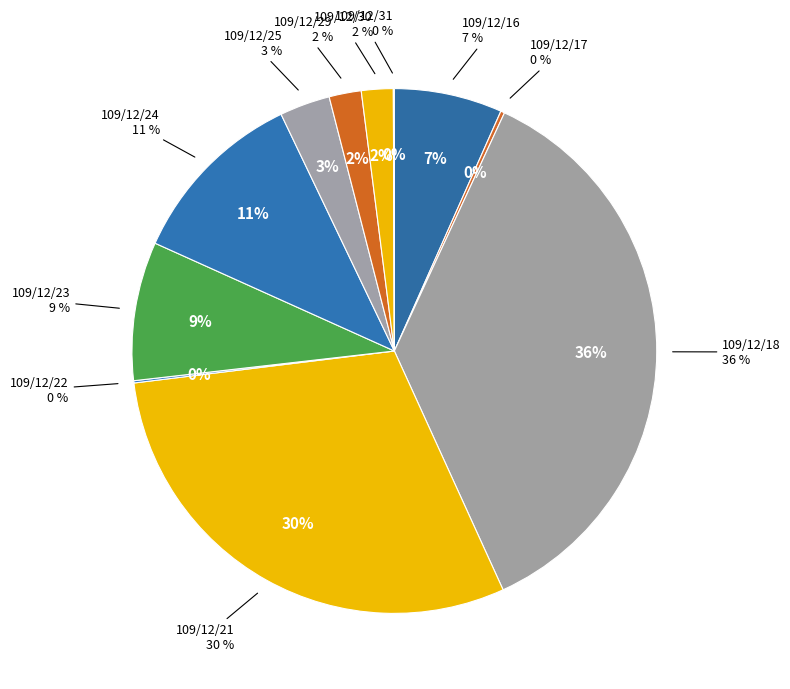

Is it true that 109/12/21 is 43% of the pie?

False